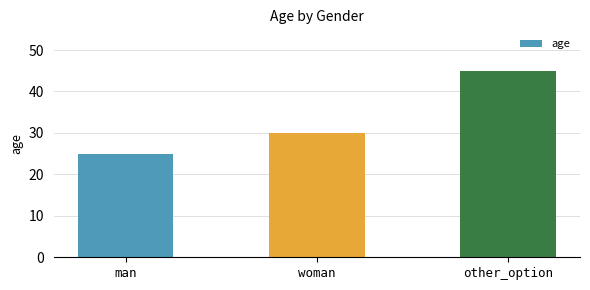

What position from the left is other_option?

3